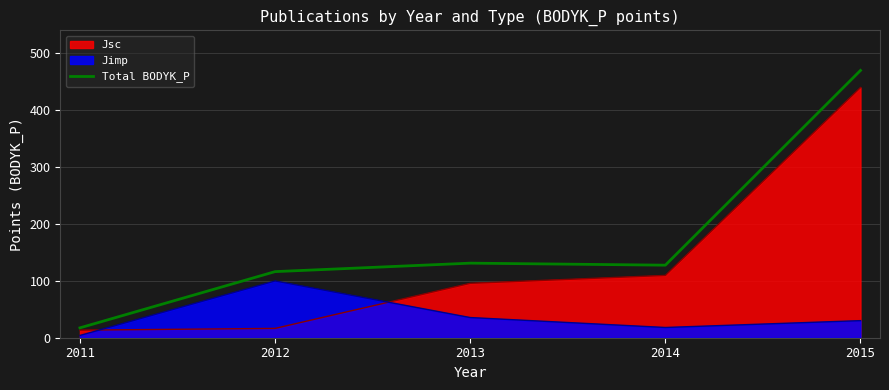

What is the approximate value at 2011?

17.3